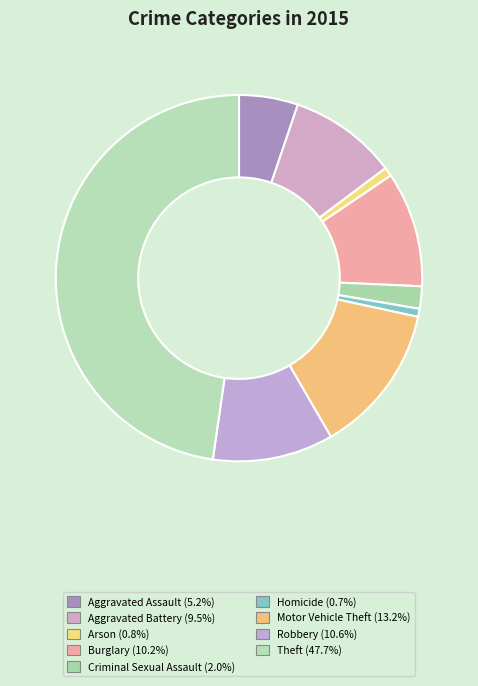

To the nearest percent, what is the combined percentage of Homicide and Aggravated Battery?

10%